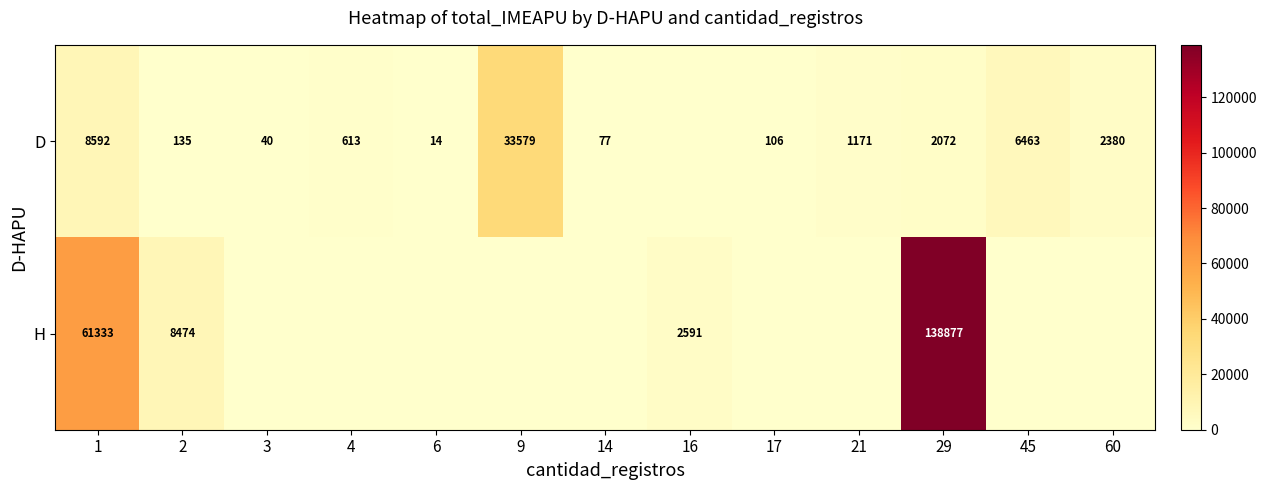

The value of D at 6 is 21. True or false?

False